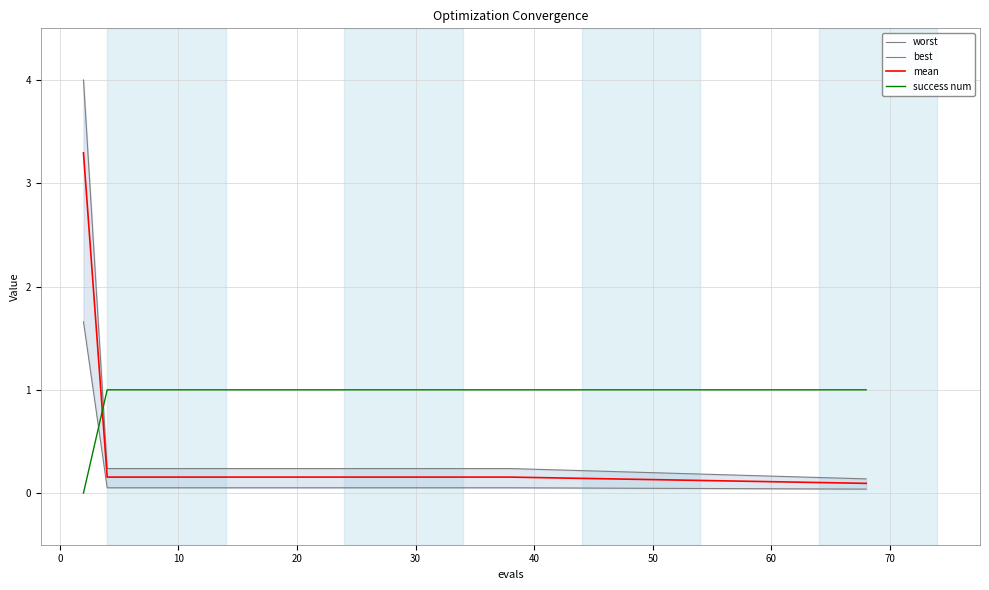

At how many categories does at least one series exceed 0?

20